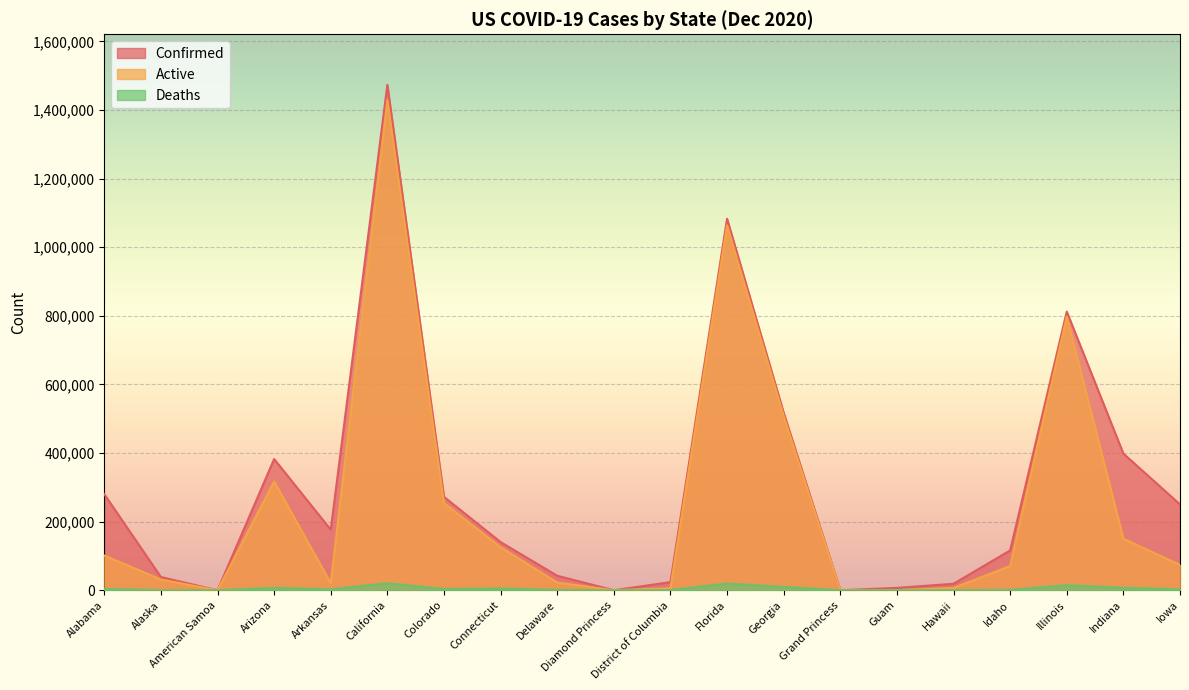

At which category does the chart reach its minimum across all series?

American Samoa